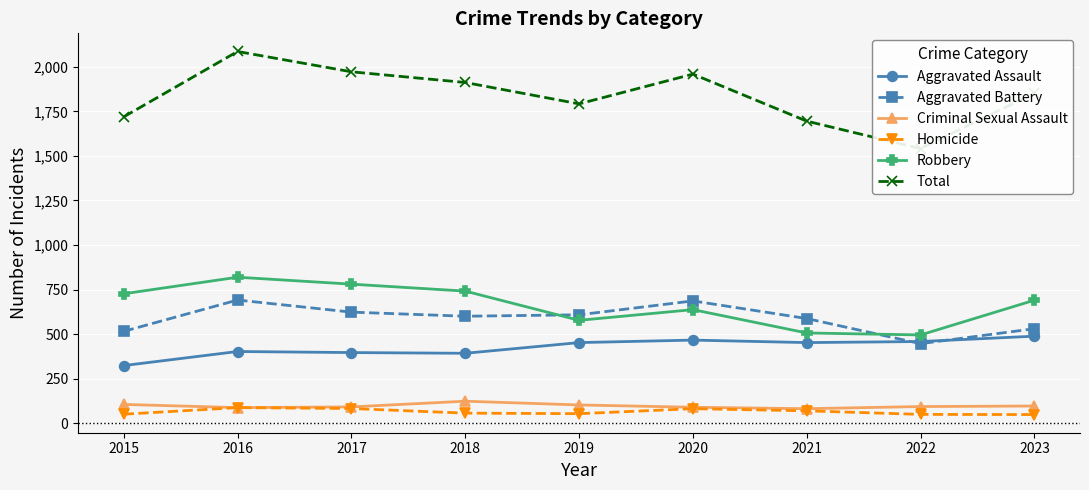

What are all the series names shown in the legend?

Aggravated Assault, Aggravated Battery, Criminal Sexual Assault, Homicide, Robbery, Total